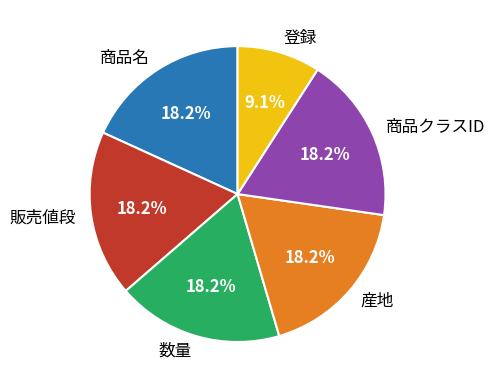

To the nearest percent, what is the difference between the largest and smallest slice percentages?

9%